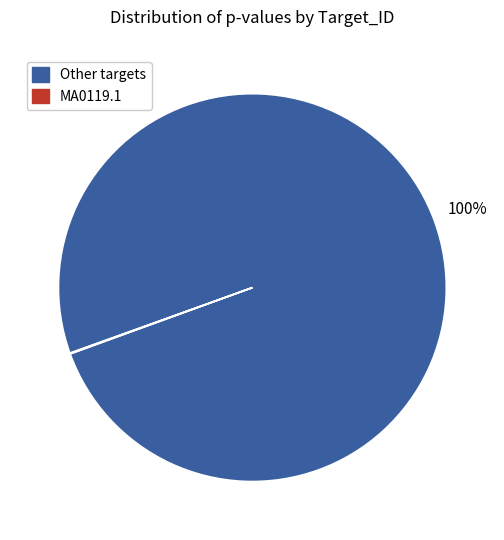

Does any single category account for the majority?

Yes